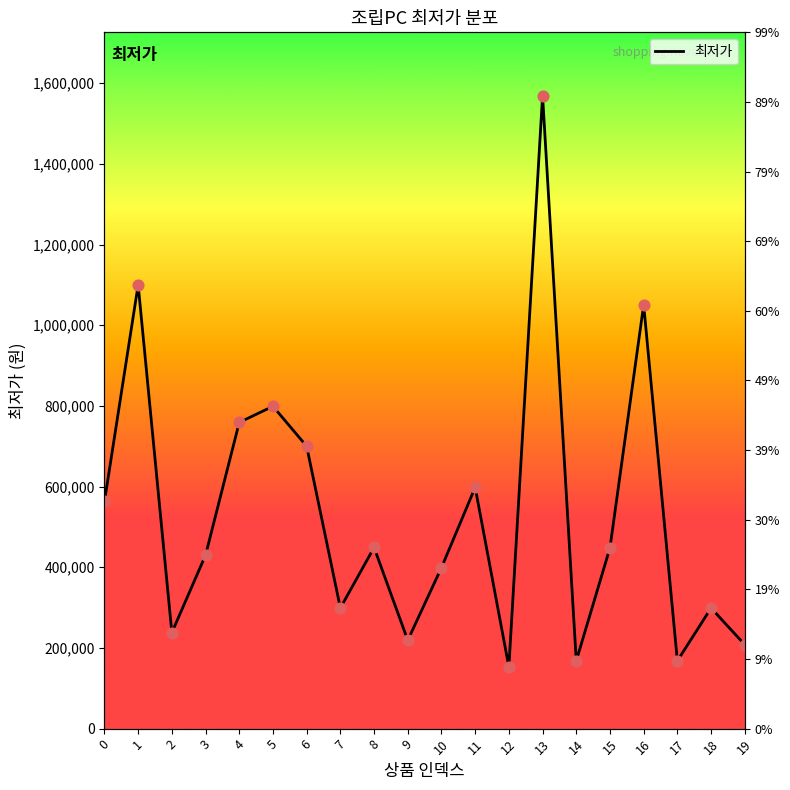

What is the change in value from 15 to 19?

-240000